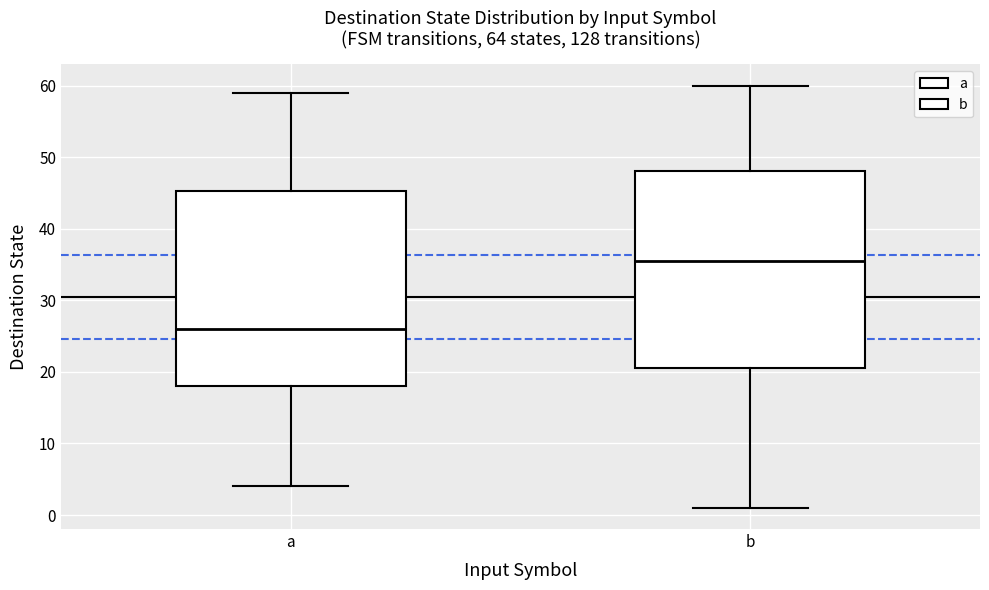

Which box's median line is the highest?

b